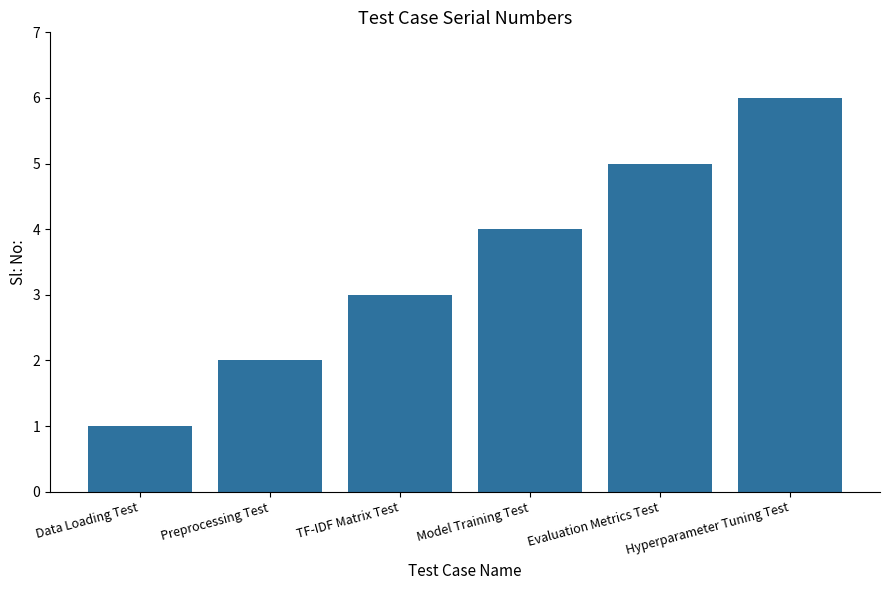

What position from the right is Evaluation Metrics Test?

2